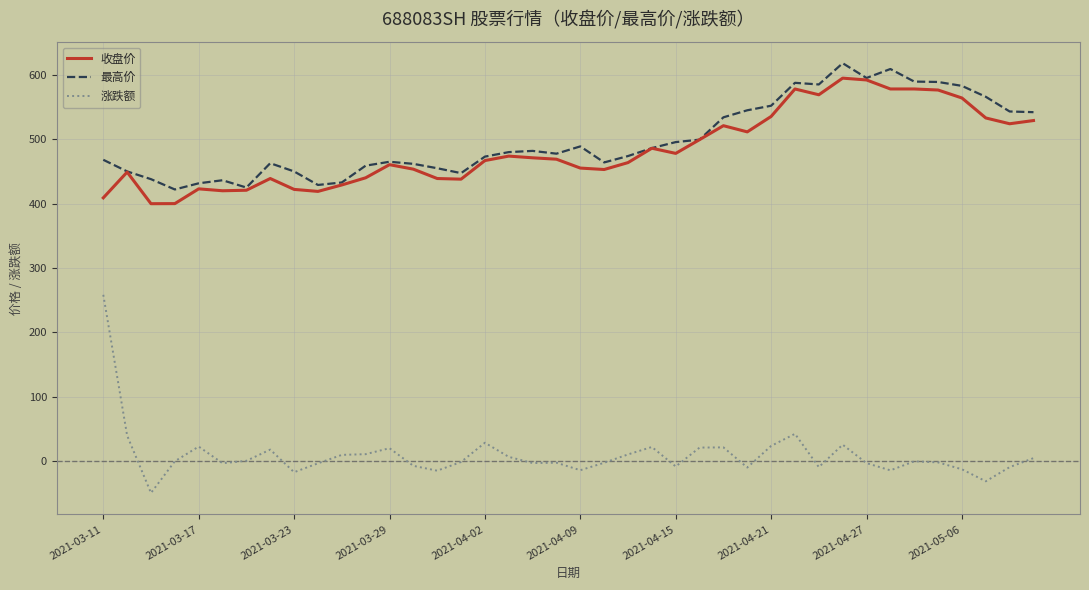

True or false: 涨跌额 and 收盘价 intersect in this chart.

False